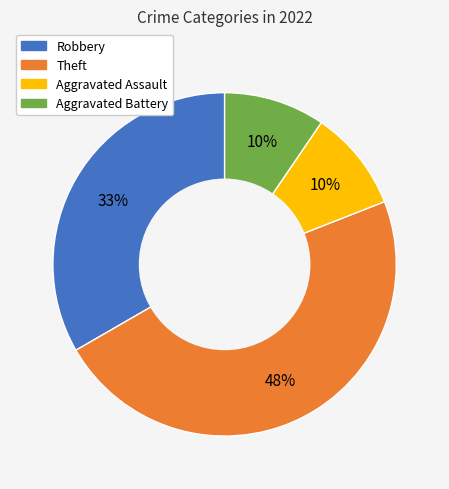

To the nearest percent, what is the combined percentage of Aggravated Battery and Robbery?

43%